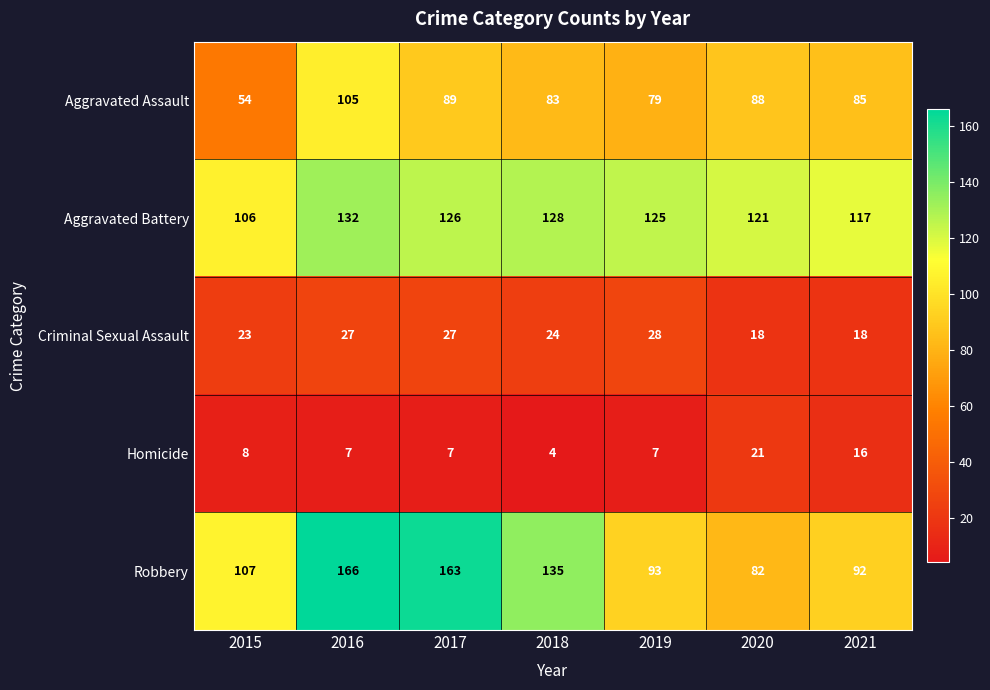

What is the difference between the maximum and minimum values in the Homicide series?

17